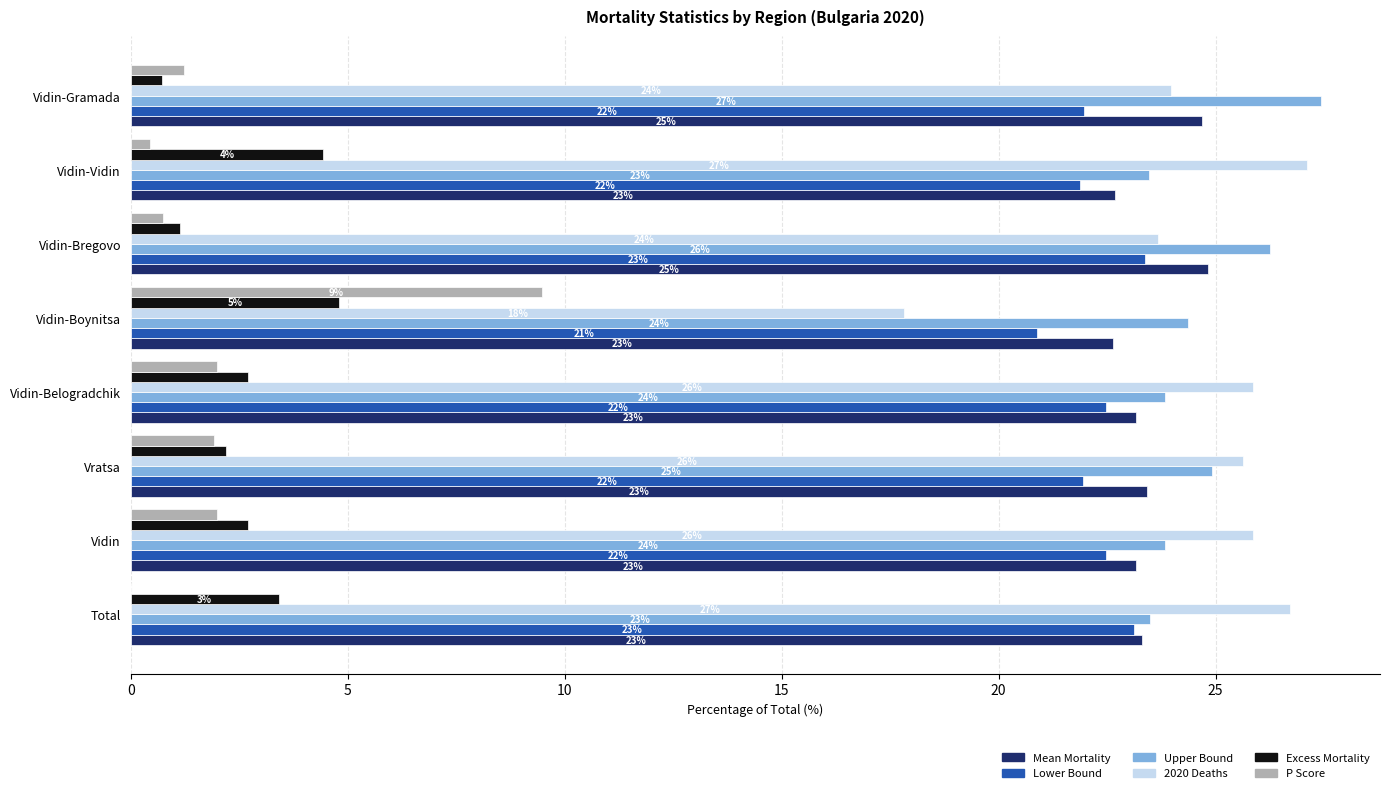

What is the average value of the Mean Mortality series?

23.5